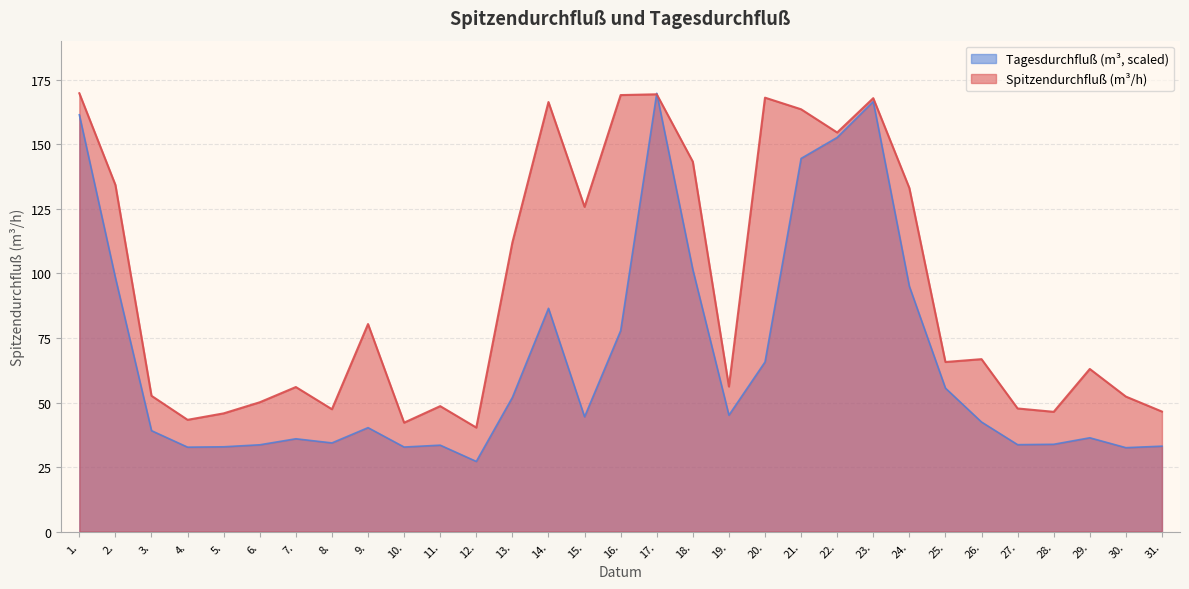

How many interior local valleys does the Spitzendurchfluß (m³/h) series have?

9